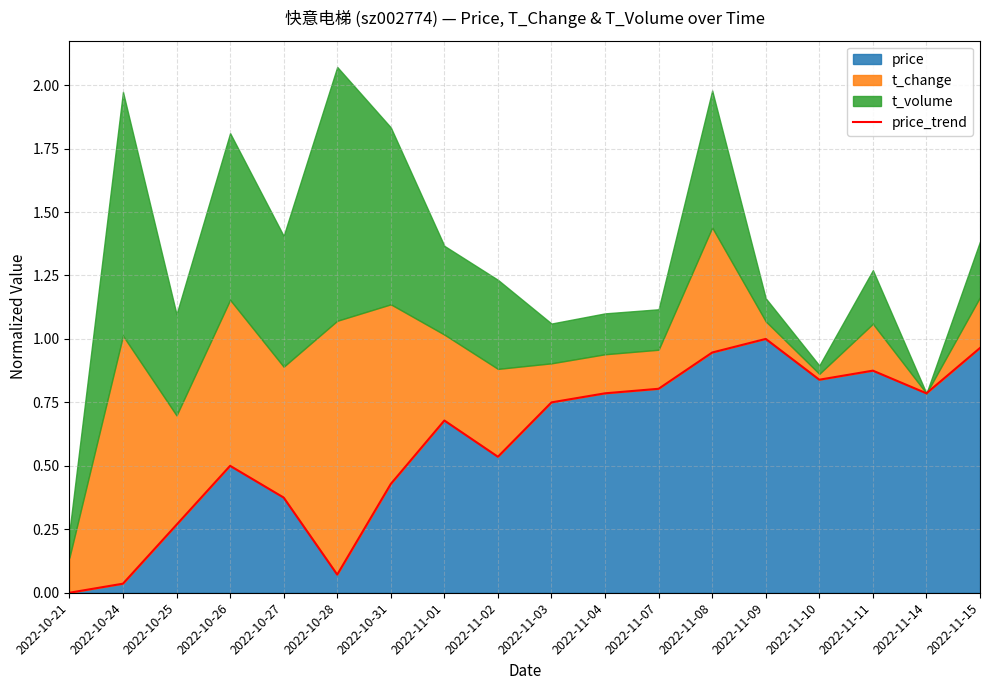

What position from the left is 2022-10-28?

6